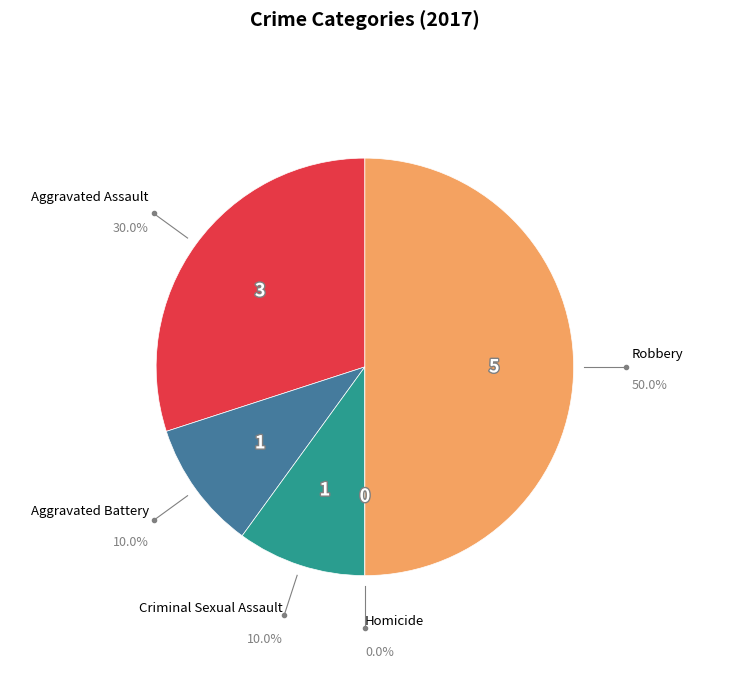

To the nearest percent, what portion does Criminal Sexual Assault represent?

10%